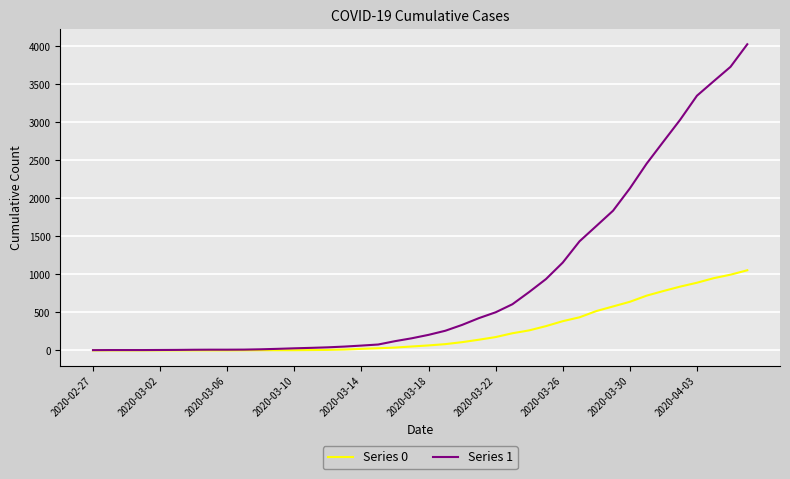

Which series has the largest range (max minus min)?

Series 1